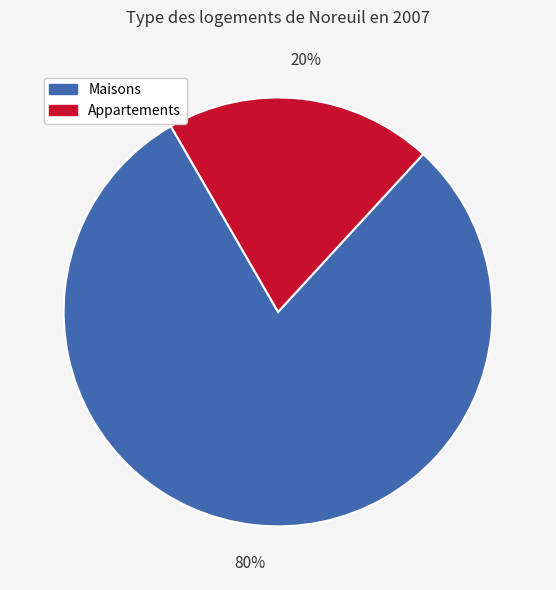

Rank the categories by value from highest to lowest.

Maisons, Appartements